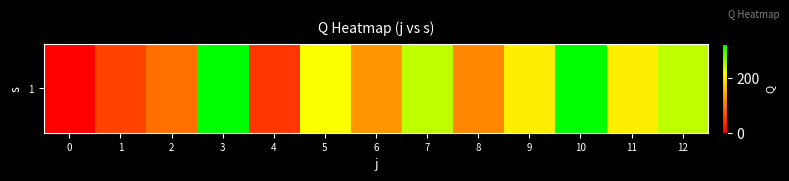

The chart shows a value of 277.2 at 11. True or false?

False